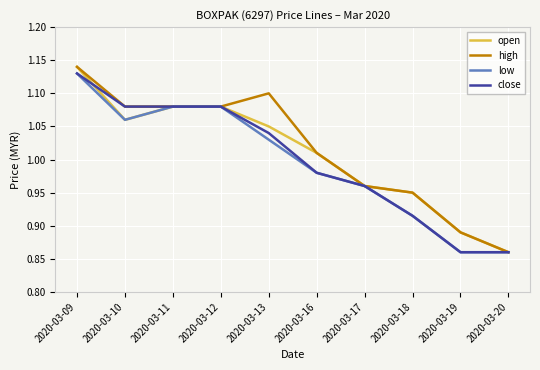

At which label does close reach its peak?

2020-03-09